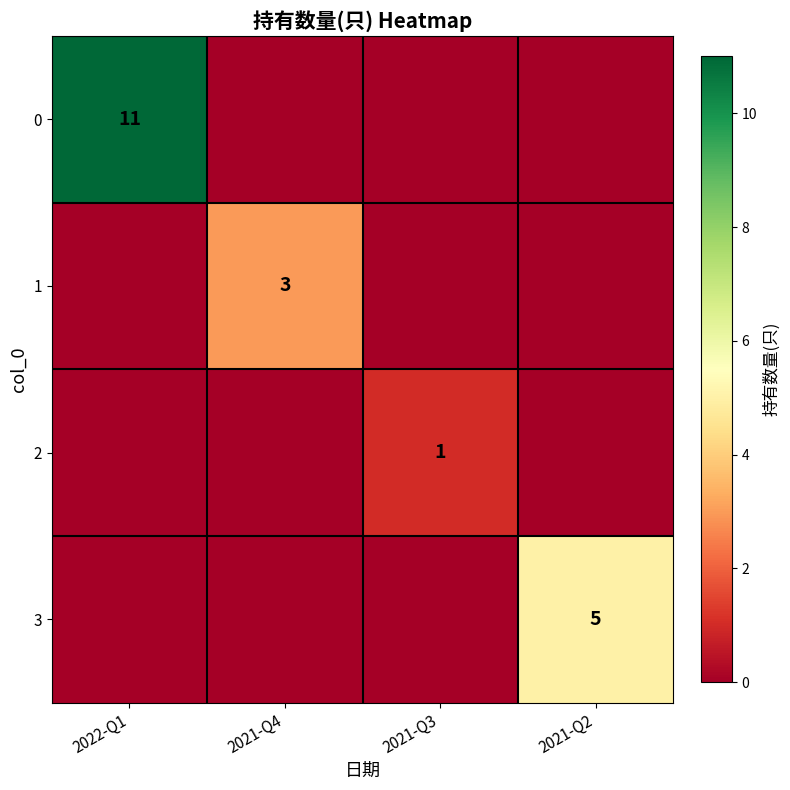

The value of 3 at 2021-Q2 is 2. True or false?

False